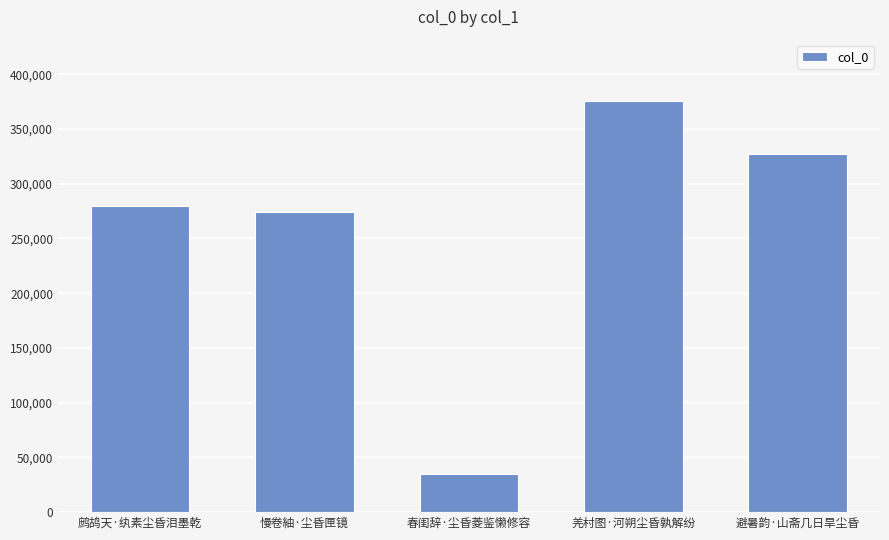

Count the number of data series in this chart.

1